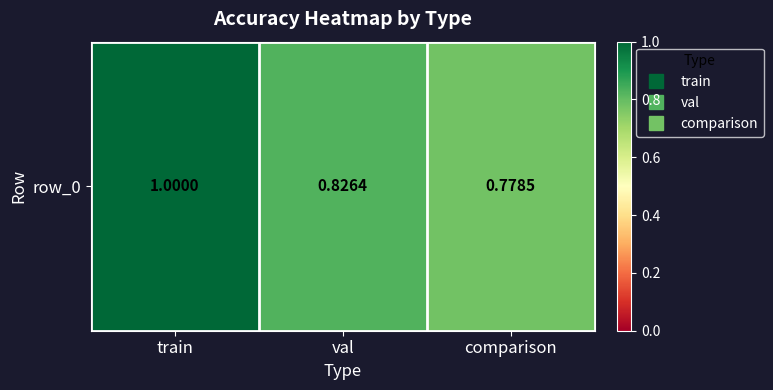

True or false: the data shows 0.6 at train.

False